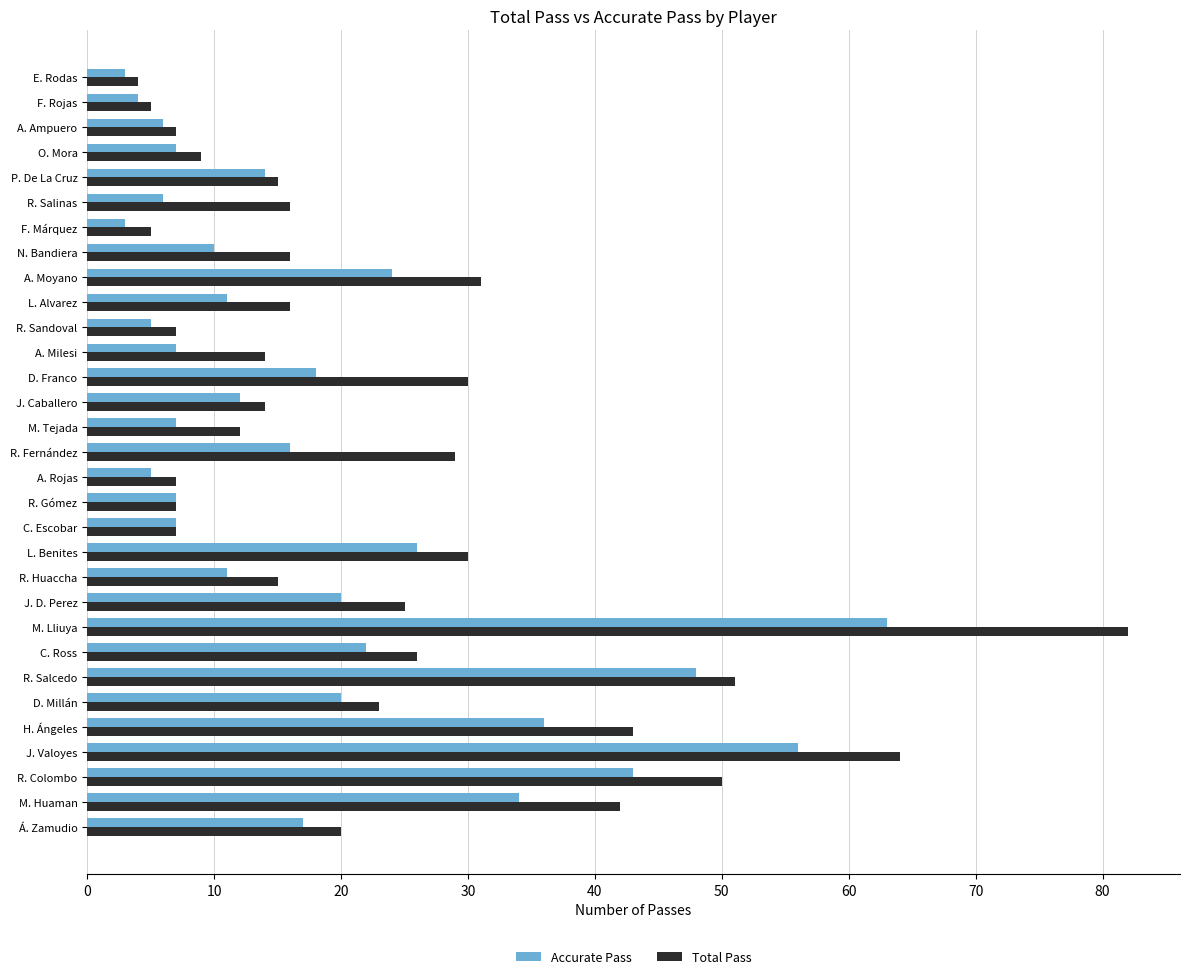

How many categories are shown in the chart?

31